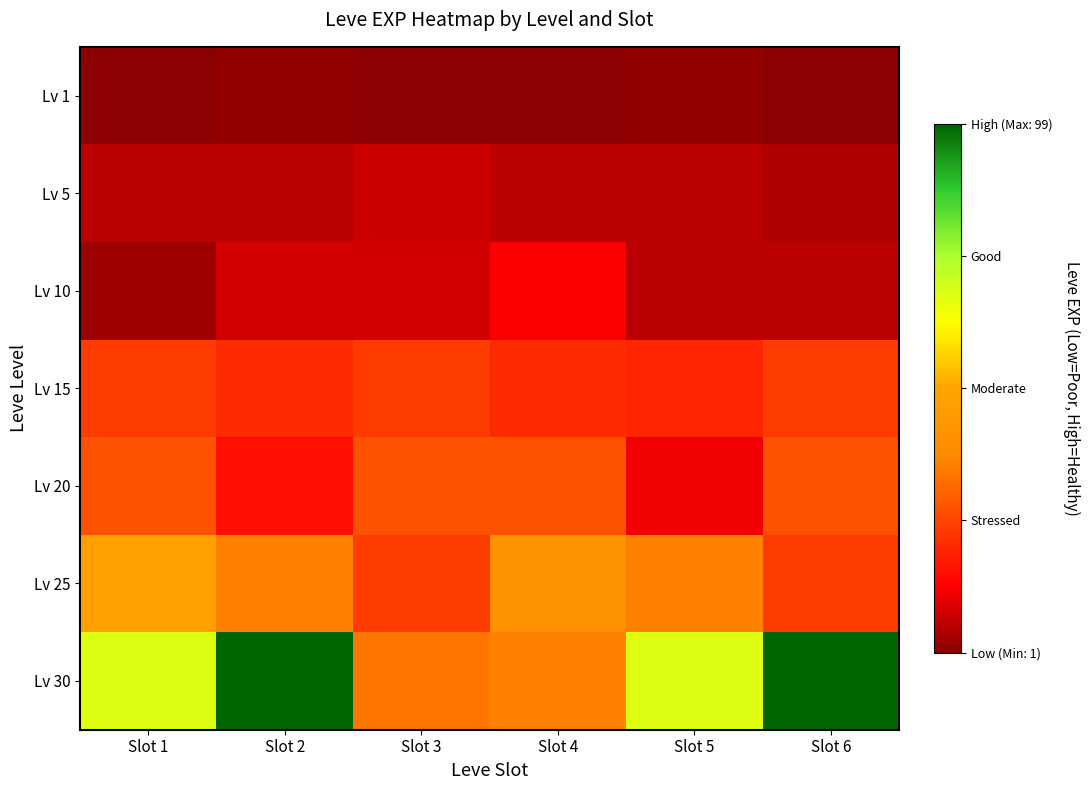

Reading left to right, extract all data points from this chart.

Lv 1: Slot 1=1	Slot 2=2	Slot 3=1	Slot 4=1	Slot 5=2	Slot 6=1
Lv 5: Slot 1=6	Slot 2=6	Slot 3=8	Slot 4=6	Slot 5=6	Slot 6=5
Lv 10: Slot 1=3	Slot 2=9	Slot 3=9	Slot 4=13	Slot 5=6	Slot 6=6
Lv 15: Slot 1=24	Slot 2=21	Slot 3=24	Slot 4=21	Slot 5=20	Slot 6=24
Lv 20: Slot 1=28	Slot 2=16	Slot 3=28	Slot 4=28	Slot 5=12	Slot 6=28
Lv 25: Slot 1=47	Slot 2=36	Slot 3=24	Slot 4=41	Slot 5=36	Slot 6=24
Lv 30: Slot 1=67	Slot 2=99	Slot 3=34	Slot 4=36	Slot 5=67	Slot 6=99